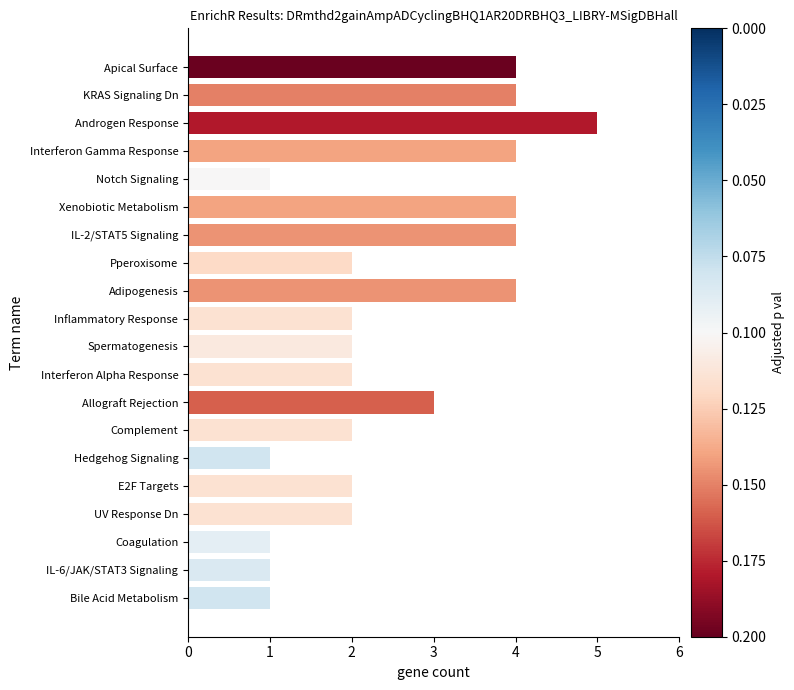

Between E2F Targets and Apical Surface, which is larger?

Apical Surface